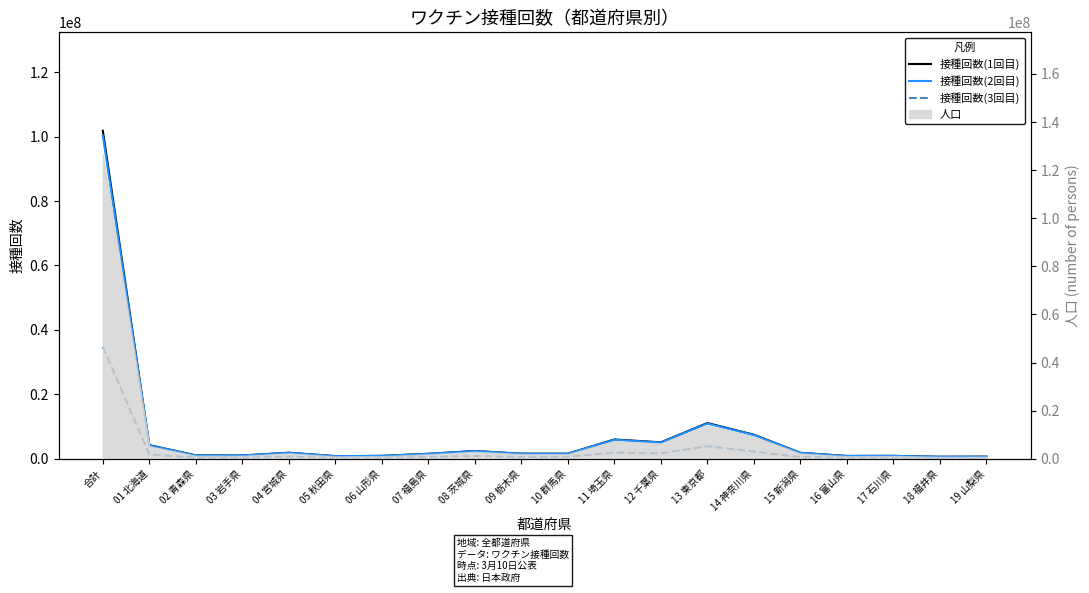

Which category has the lowest value in the 接種回数(1回目) series?

18 福井県